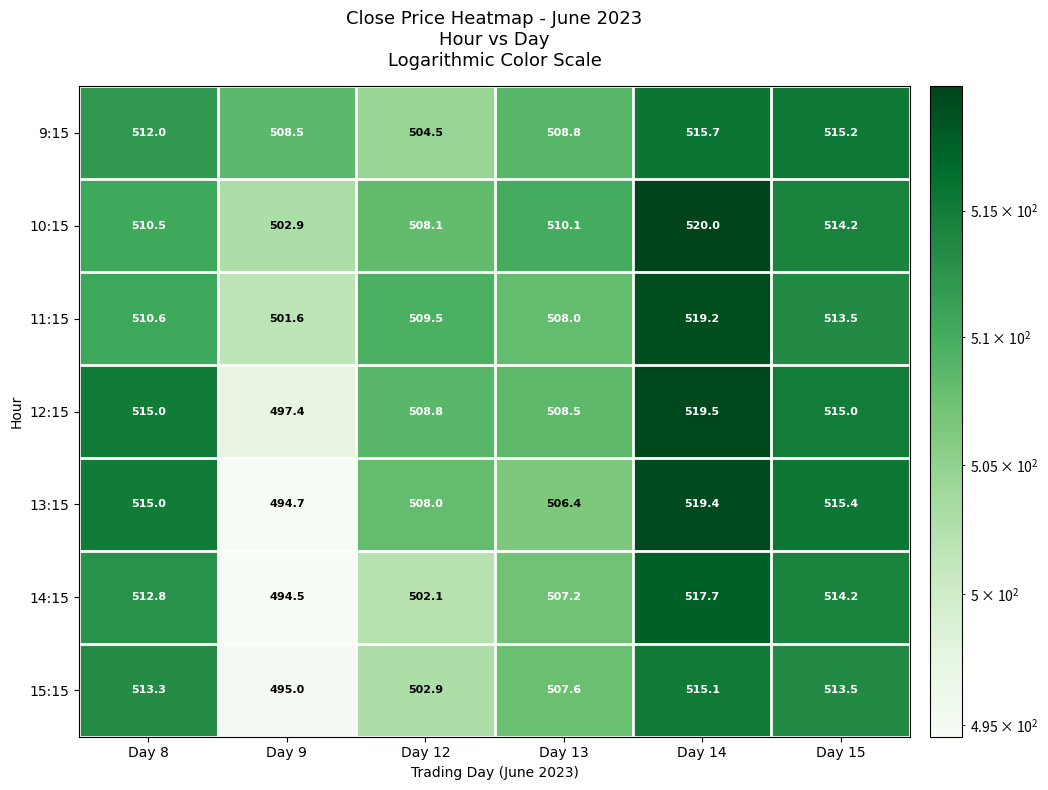

What is the maximum value shown in the chart?

520.0